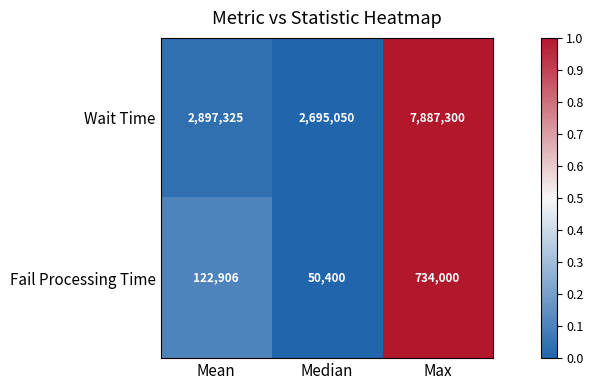

What is the sum of all Fail Processing Time values?

907306